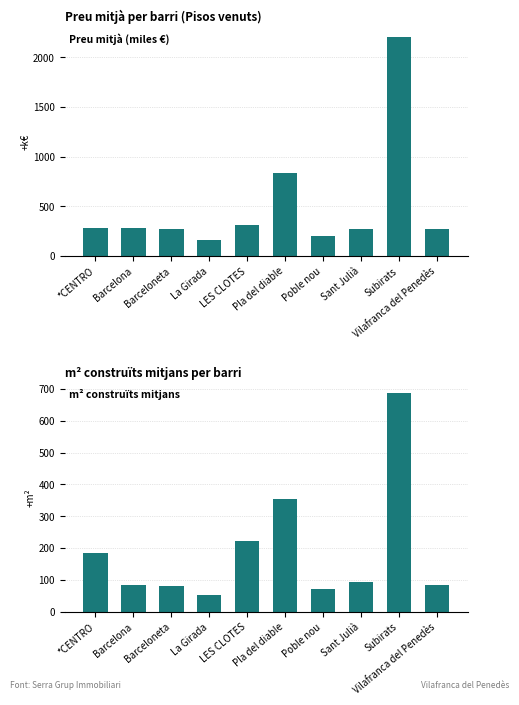

The m² construïts series shows 185.0 at *CENTRO. True or false?

True